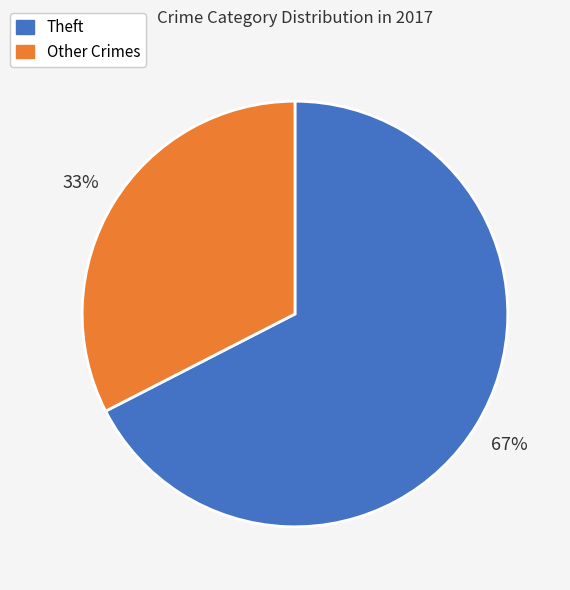

Does any single category account for the majority?

Yes